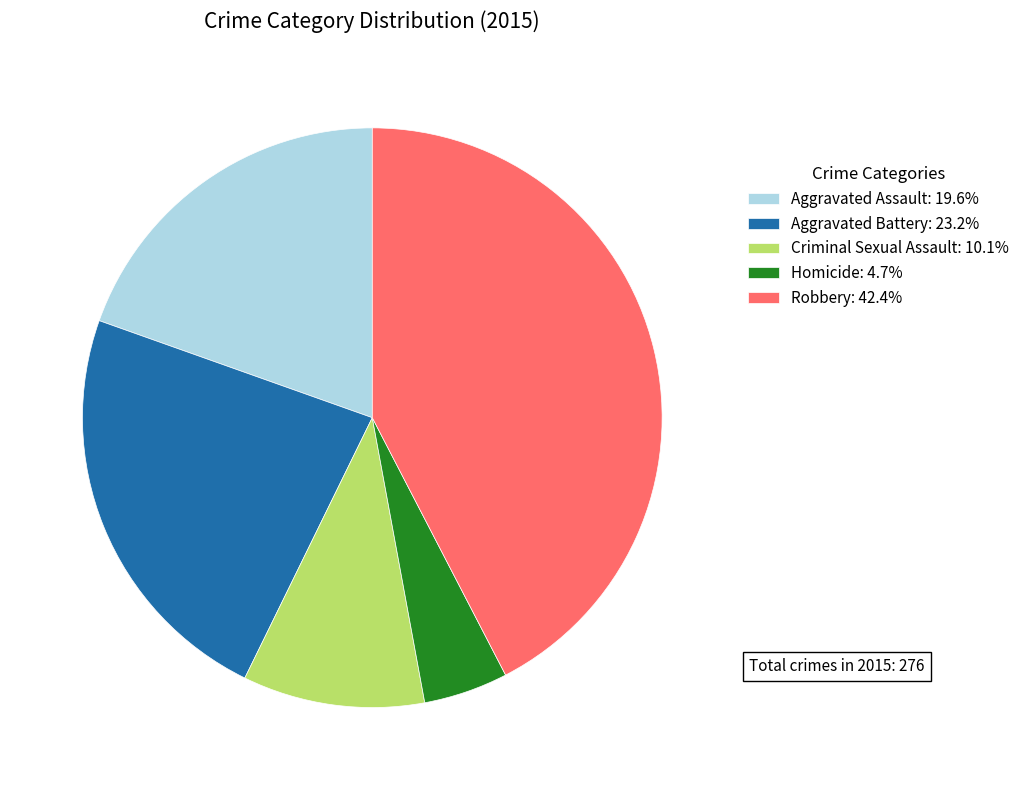

What is the ratio of the value at Aggravated Assault: 19.6% to the value at Criminal Sexual Assault: 10.1%?

1.9